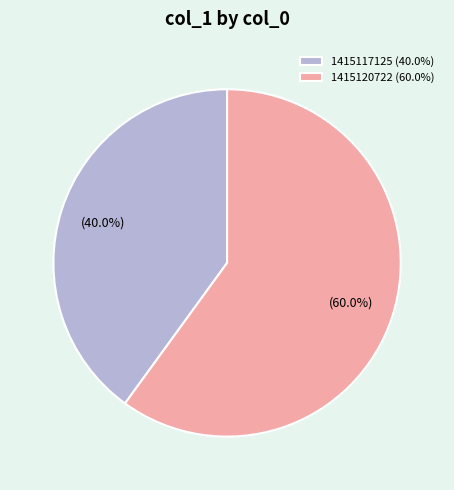

Which category has the biggest portion of the pie?

1415120722 (60.0%)